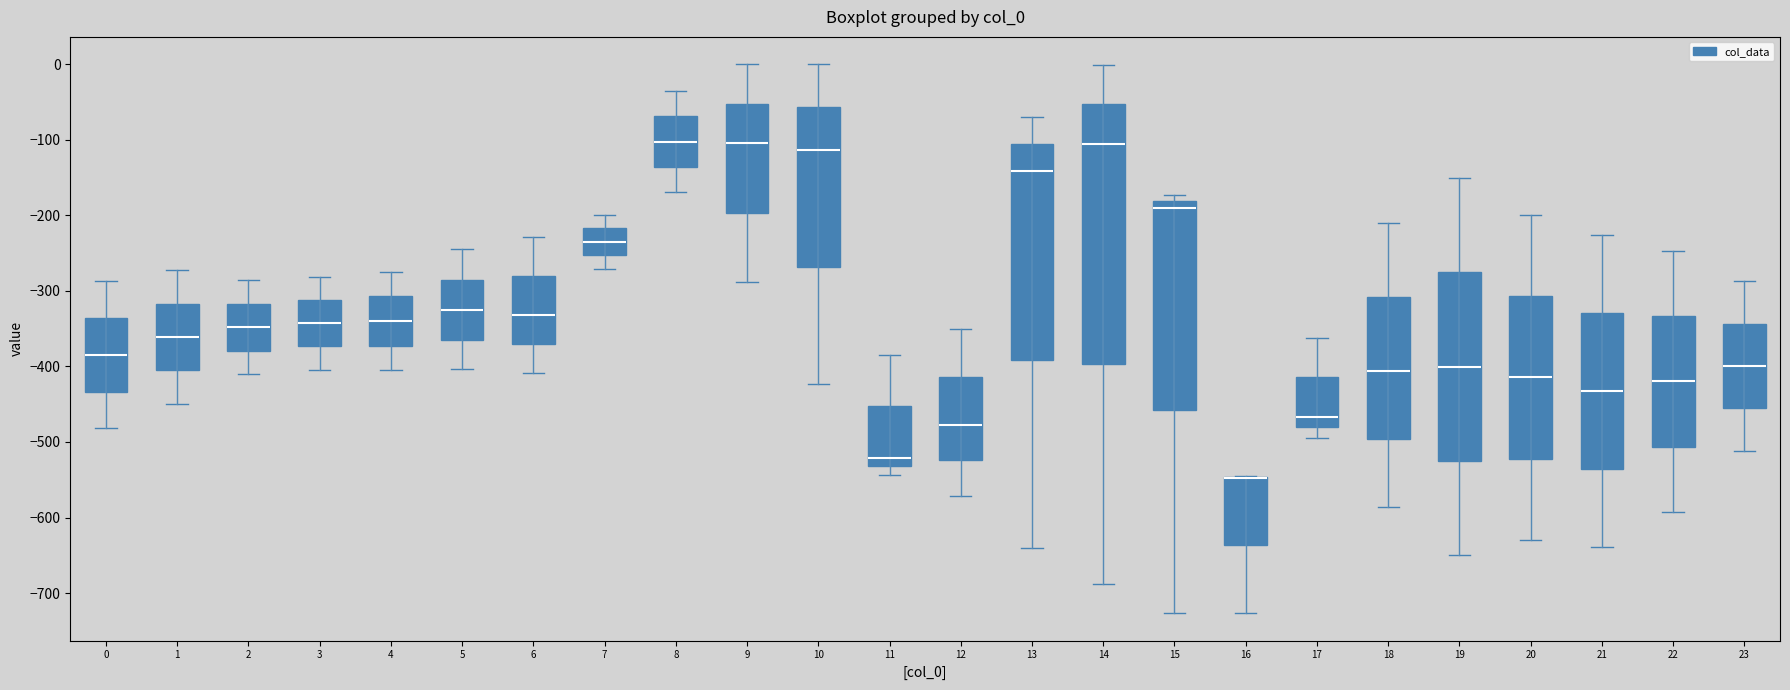

Reading left to right, read every box against the y-axis: the position of its median line, the range the box covers, and the ends of its whiskers. The values are not printed on the chart, so give them approximately, as read against the axis.

0: median -380, box -430 to -340, whiskers -480 to -290
1: median -360, box -410 to -320, whiskers -450 to -270
2: median -350, box -380 to -320, whiskers -410 to -290
3: median -340, box -370 to -310, whiskers -400 to -280
4: median -340, box -370 to -310, whiskers -400 to -270
5: median -330, box -360 to -290, whiskers -400 to -250
6: median -330, box -370 to -280, whiskers -410 to -230
7: median -230, box -250 to -220, whiskers -270 to -200
8: median -100, box -140 to -70, whiskers -170 to -40
9: median -100, box -200 to -50, whiskers -290 to 0
10: median -110, box -270 to -60, whiskers -420 to 0
11: median -520, box -530 to -450, whiskers -540 to -380
12: median -480, box -520 to -410, whiskers -570 to -350
13: median -140, box -390 to -110, whiskers -640 to -70
14: median -110, box -400 to -50, whiskers -690 to 0
15: median -190, box -460 to -180, whiskers -730 to -170
16: median -550 (drawn on the box's upper edge), box -640 to -550, whiskers -730 to -550
17: median -470, box -480 to -410, whiskers -490 to -360
18: median -410, box -500 to -310, whiskers -590 to -210
19: median -400, box -520 to -280, whiskers -650 to -150
20: median -410, box -520 to -310, whiskers -630 to -200
21: median -430, box -540 to -330, whiskers -640 to -230
22: median -420, box -510 to -330, whiskers -590 to -250
23: median -400, box -460 to -340, whiskers -510 to -290